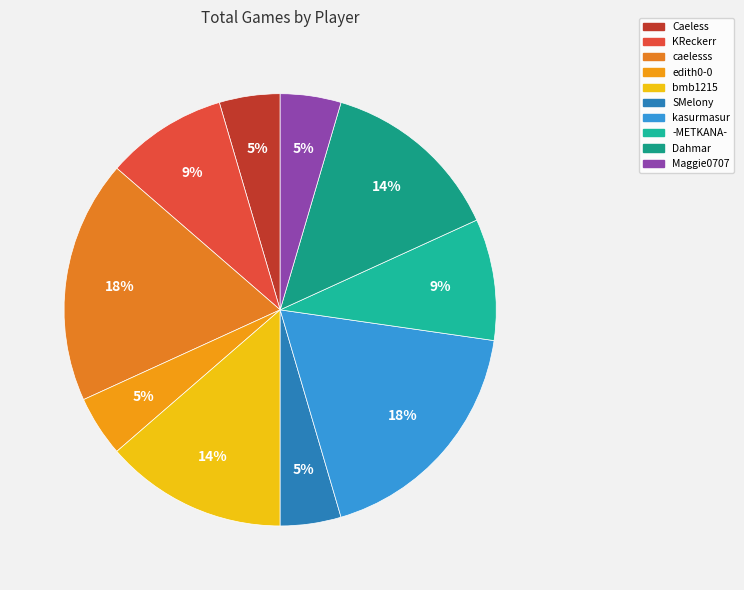

Count the number of slices in the pie.

10